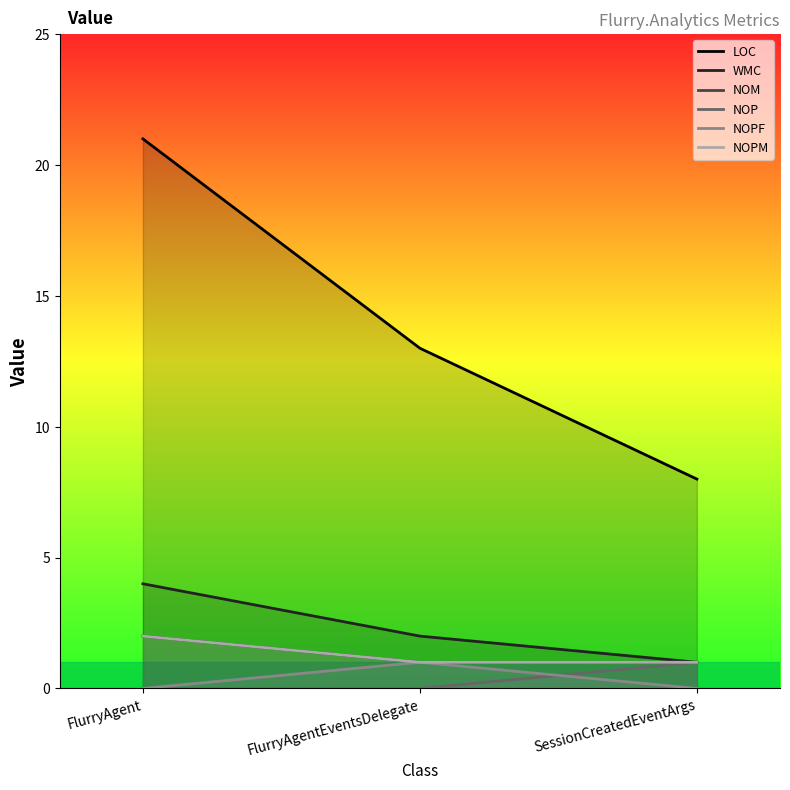

What is the sum of the WMC values at FlurryAgent and SessionCreatedEventArgs?

5